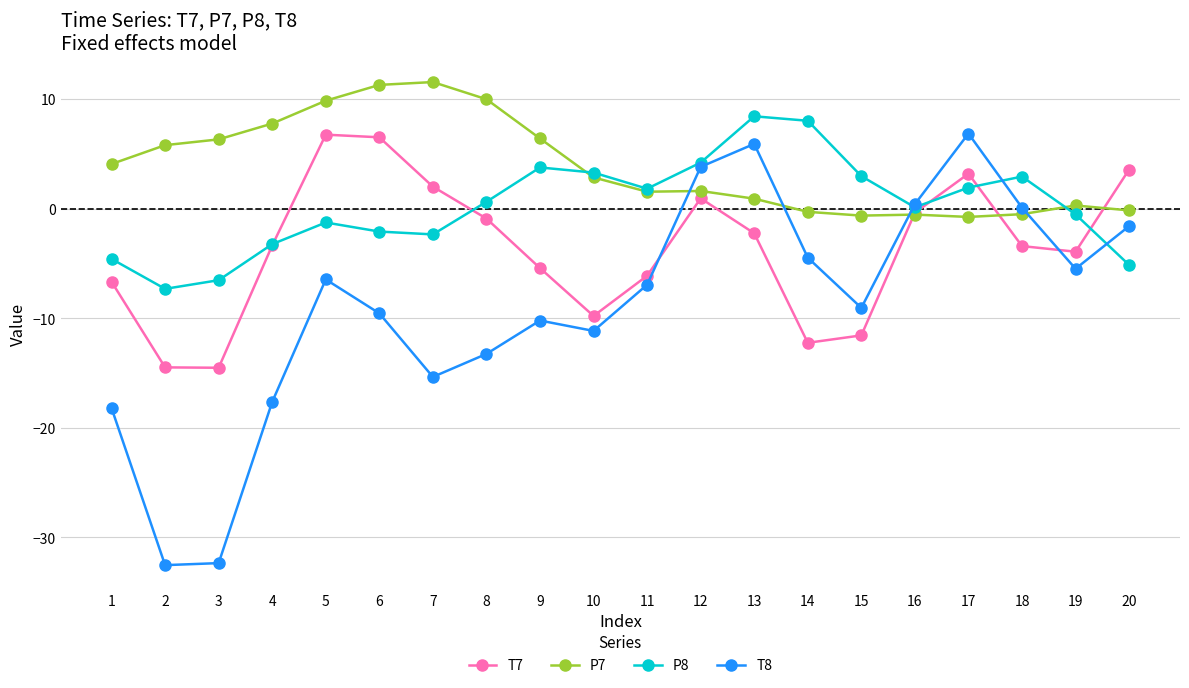

Which series ends up on top after the final intersection of P7 and P8?

P7